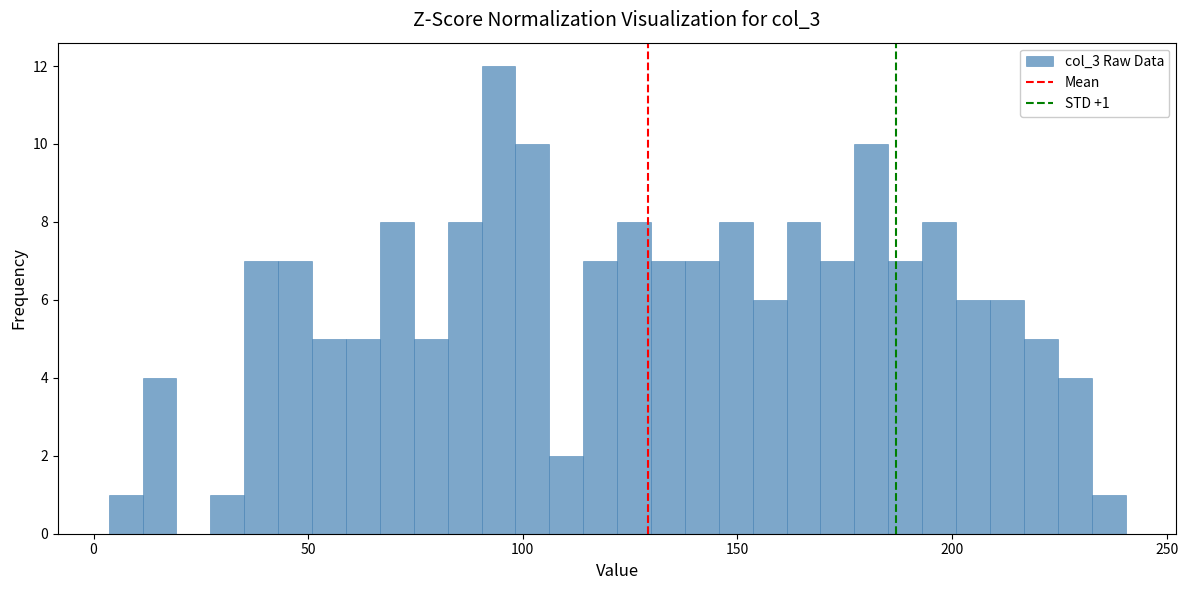

Around what value on the x-axis is the tallest bar? Give the approximate position of its centre, as read against the axis.

95